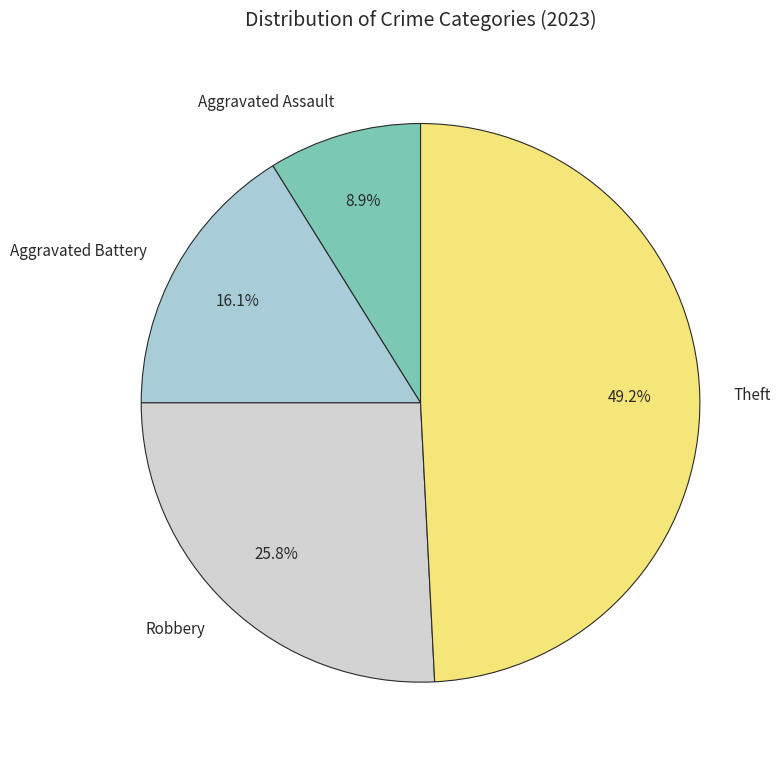

Which category has the smallest portion of the pie?

Aggravated Assault